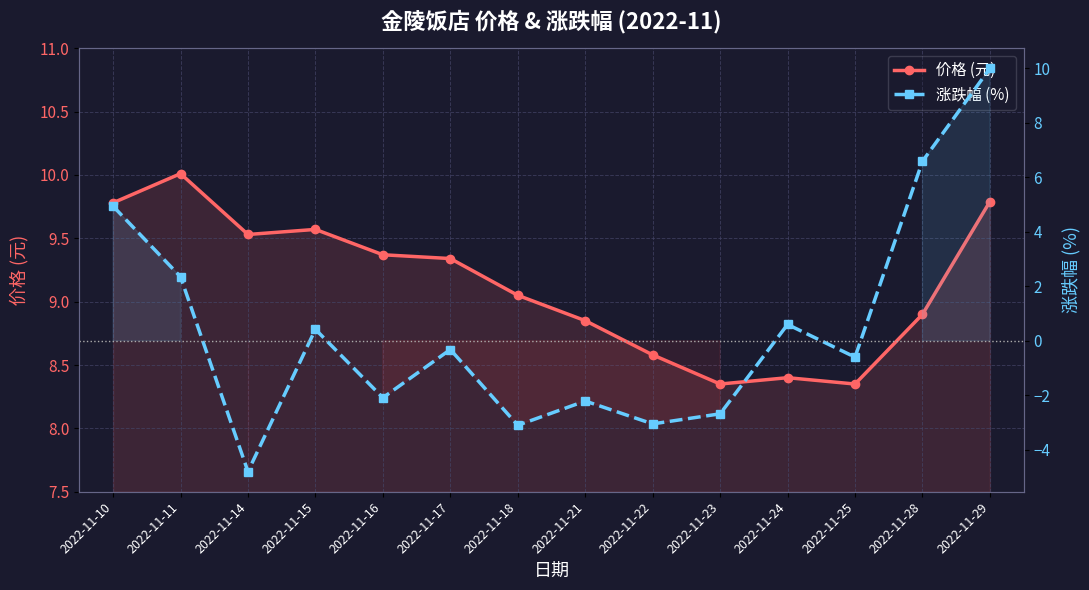

What is the value of the 价格 (元) point at the 12th from the left?

8.3